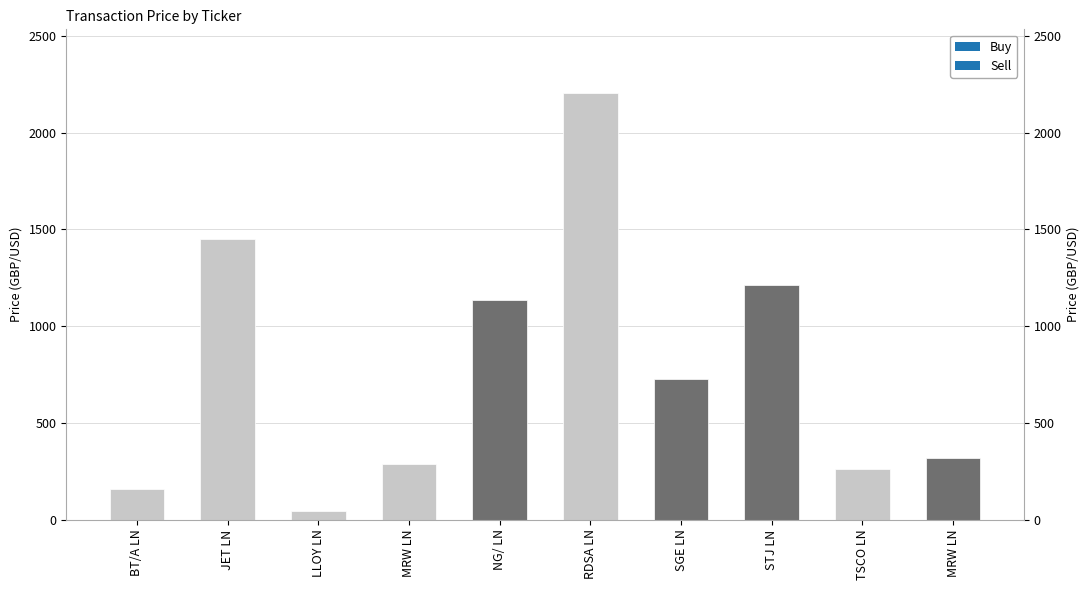

Rank the categories by value from lowest to highest.

LLOY LN, BT/A LN, TSCO LN, MRW LN, MRW LN, SGE LN, NG/ LN, STJ LN, JET LN, RDSA LN